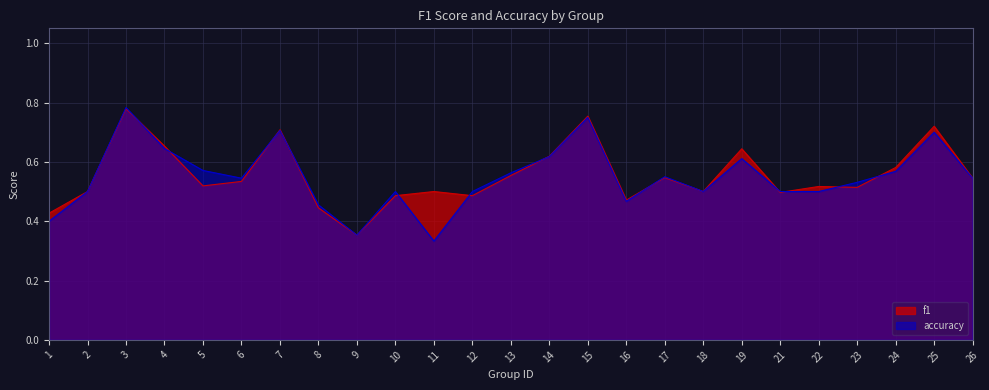

What is the sum of all f1 values?

13.9